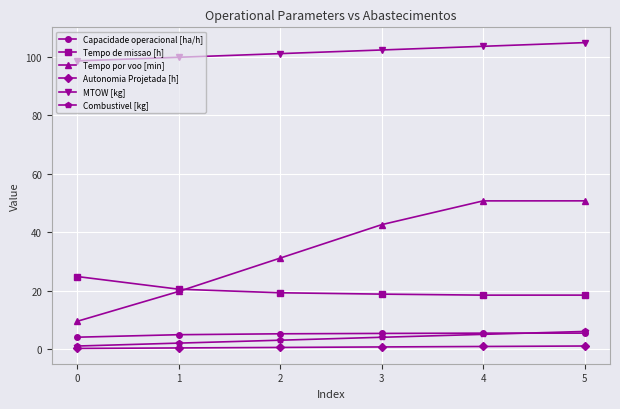

What are all the series names shown in the legend?

Capacidade operacional [ha/h], Tempo de missao [h], Tempo por voo [min], Autonomia Projetada [h], MTOW [kg], Combustivel [kg]